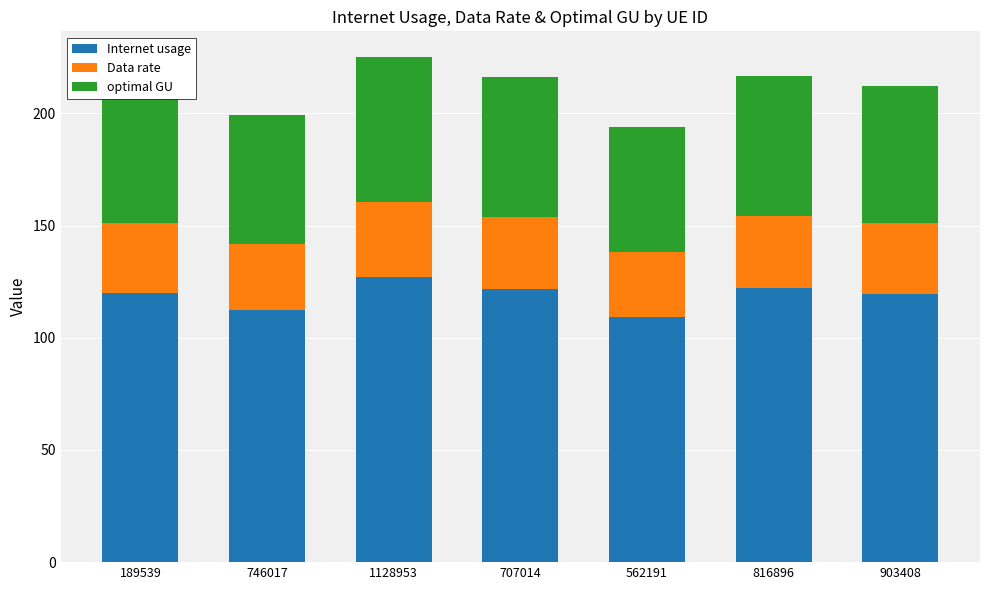

Is it true that Internet usage equals 122.2 at 816896?

True